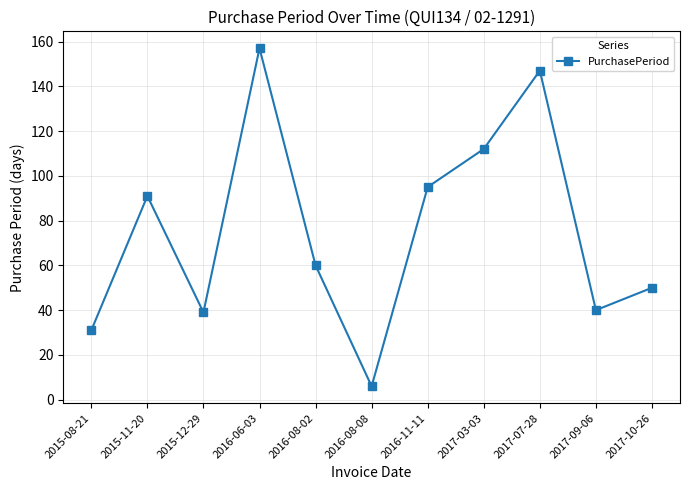

Is it true that the value at 2017-07-28 is 205?

False